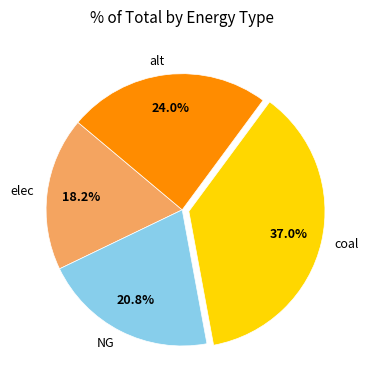

The NG slice represents 21% of the pie. True or false?

True